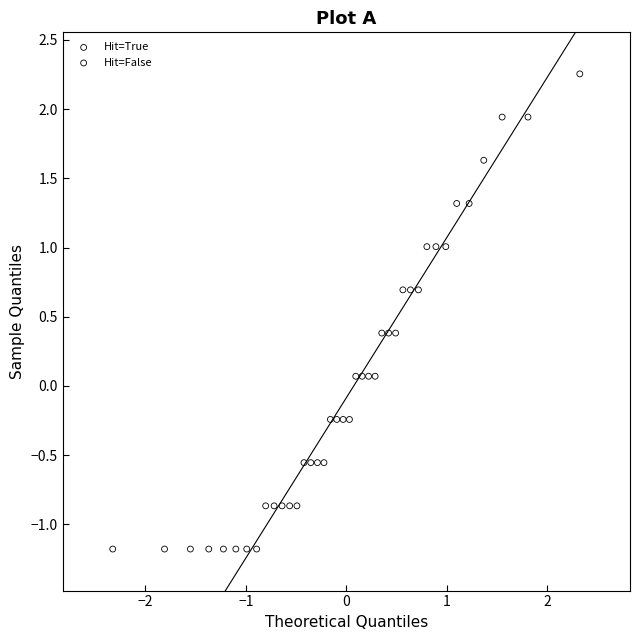

What are all the series names shown in the legend?

Hit=True, Hit=False